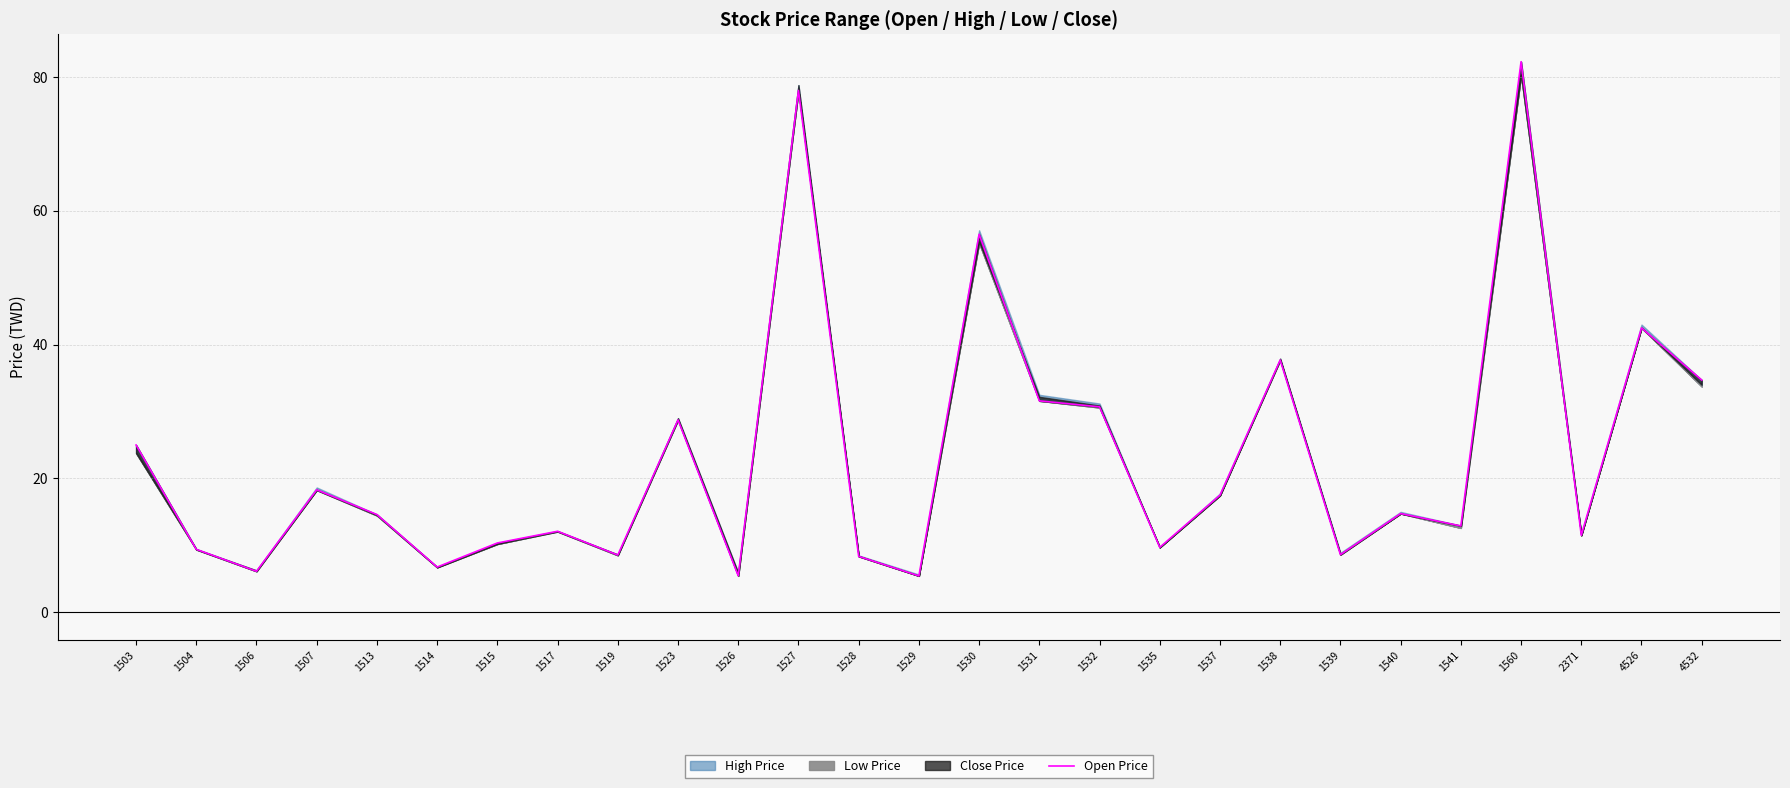

How many lines are shown in the chart?

1